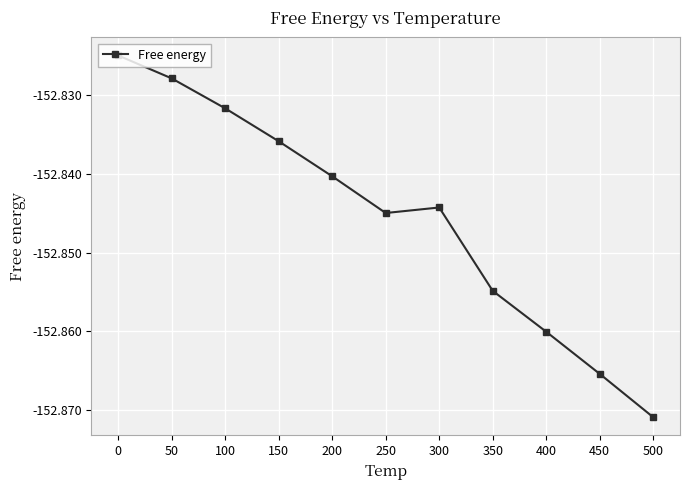

List the labels in order of value, smallest first.

500, 450, 400, 350, 250, 300, 200, 150, 100, 50, 0